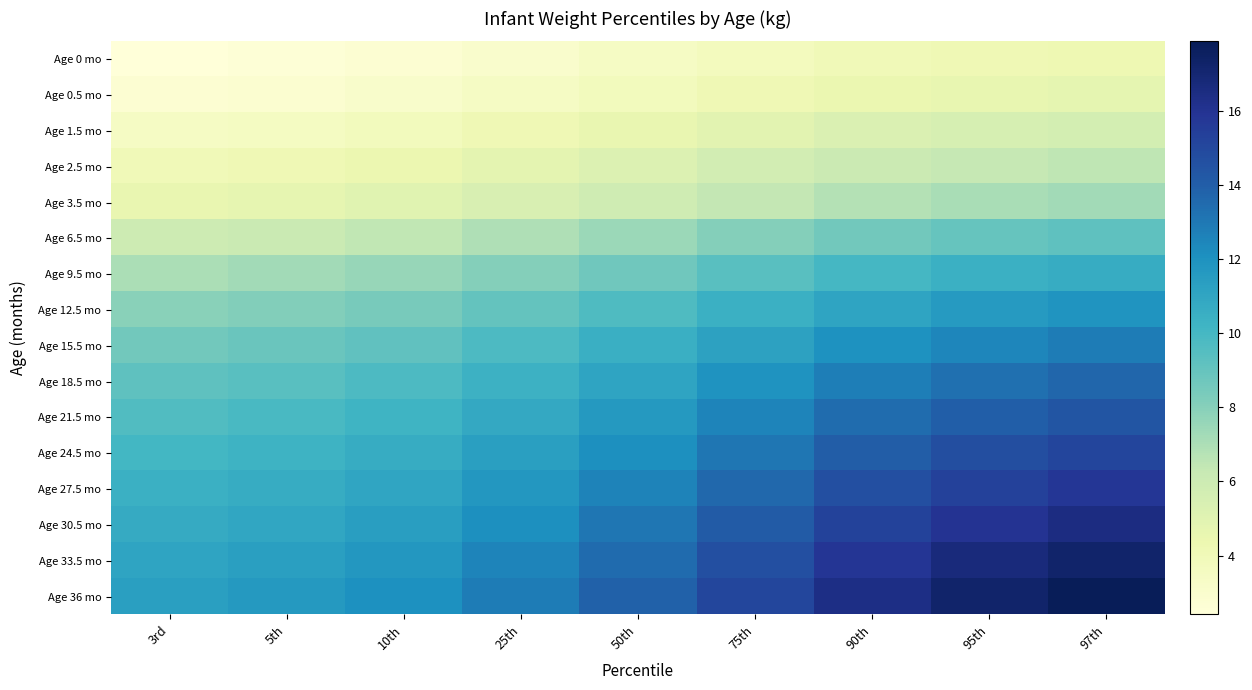

Which series has the largest total across all categories?

Age 36 mo